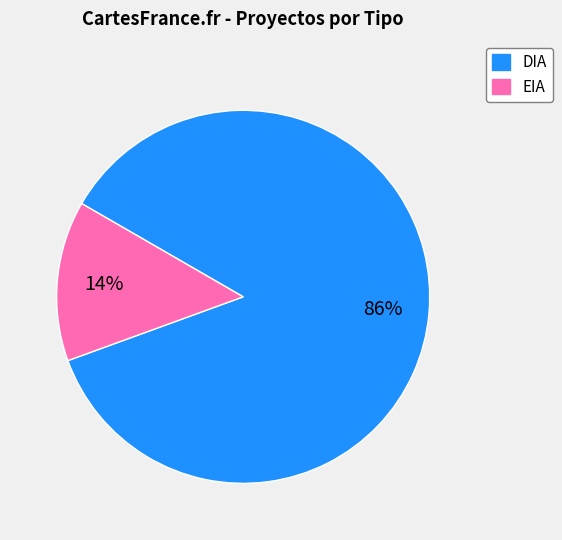

Which slice is the largest?

DIA